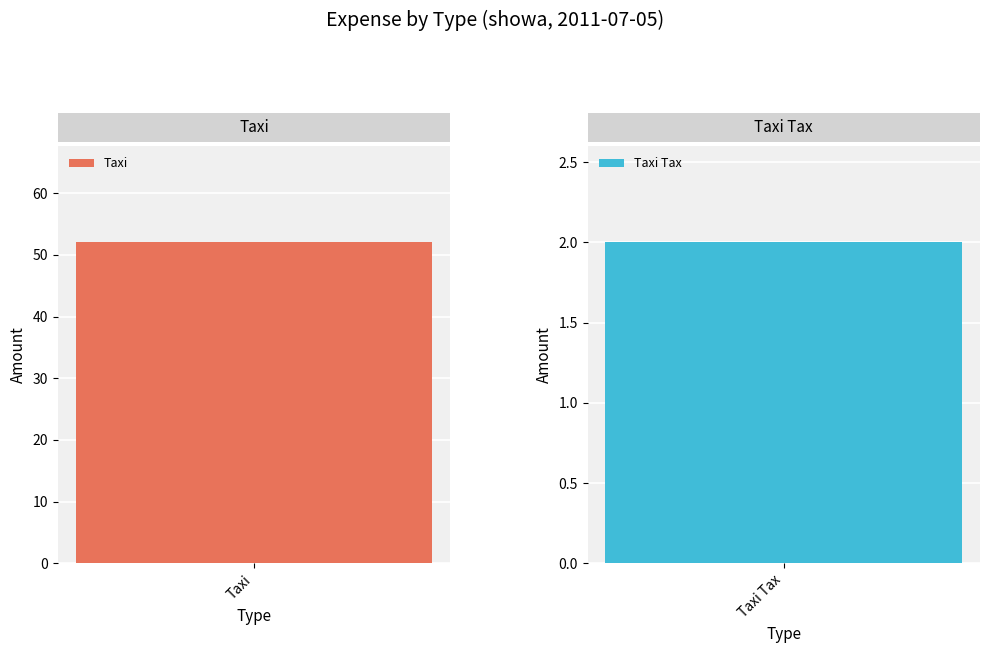

What is the change in value from Taxi to Taxi Tax?

-50